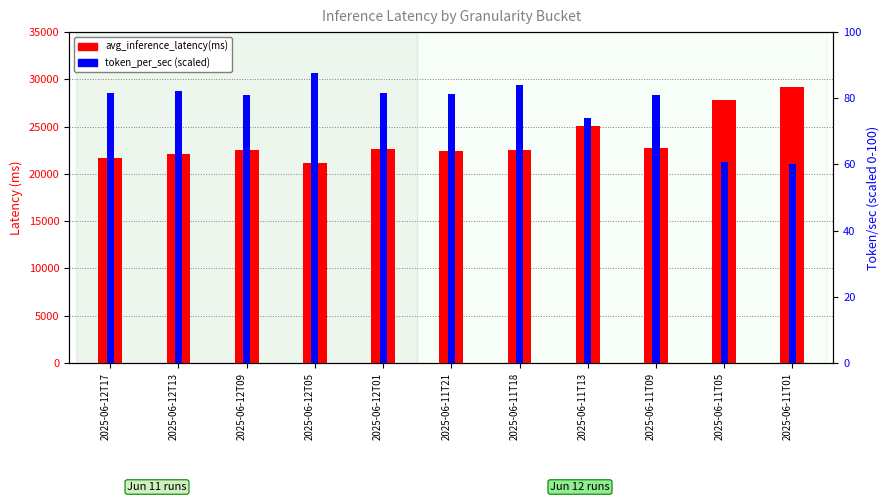

True or false: token_per_sec has a value of 87.6 at 2025-06-12T05.

True